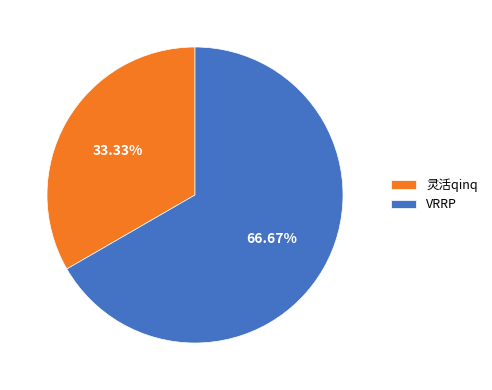

What is the smallest slice in the pie chart?

灵活qinq